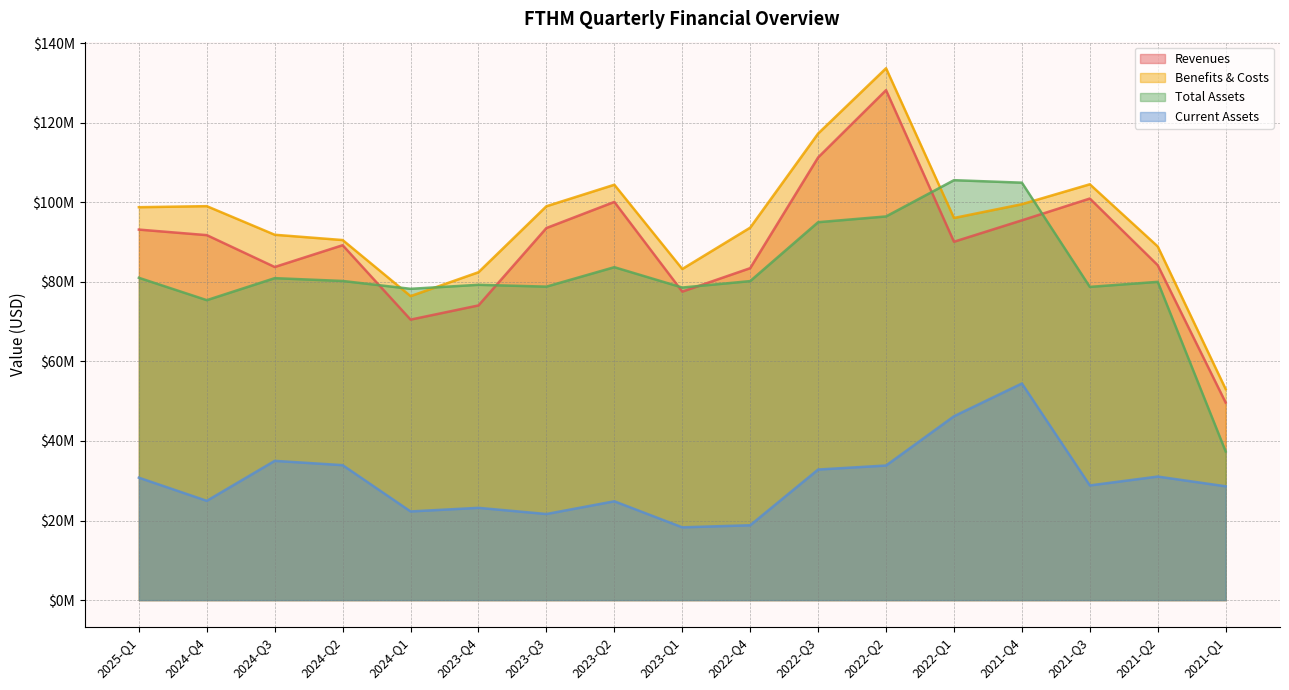

At which category does Total Assets reach its first local valley?

2024-Q4